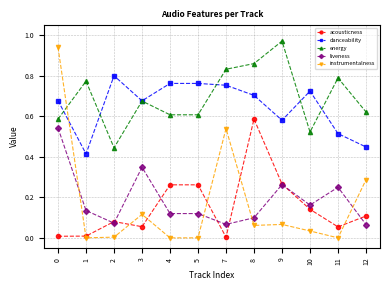

Is the value of instrumentalness at 7 greater than the value of liveness at 9?

Yes